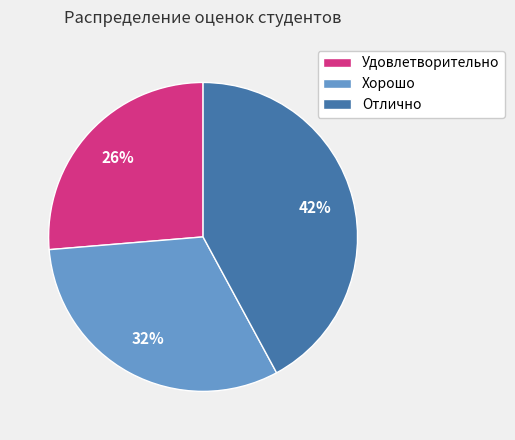

How many slices are in this pie chart?

3